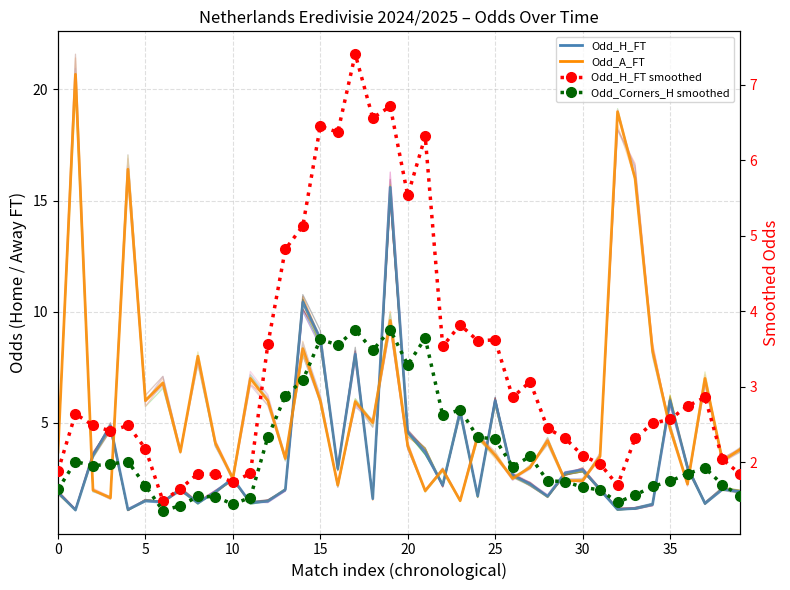

After their last crossing, which series has the higher values: Odd_H_FT smoothed or Odd_A_FT?

Odd_A_FT